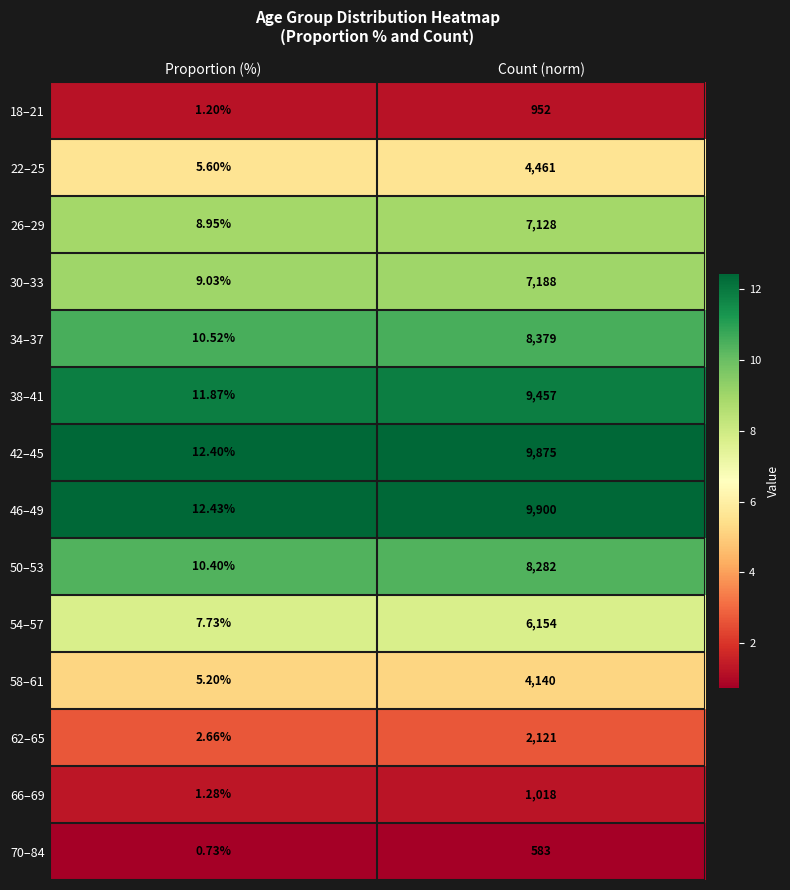

Which category has the lowest value across all series?

Proportion (%)